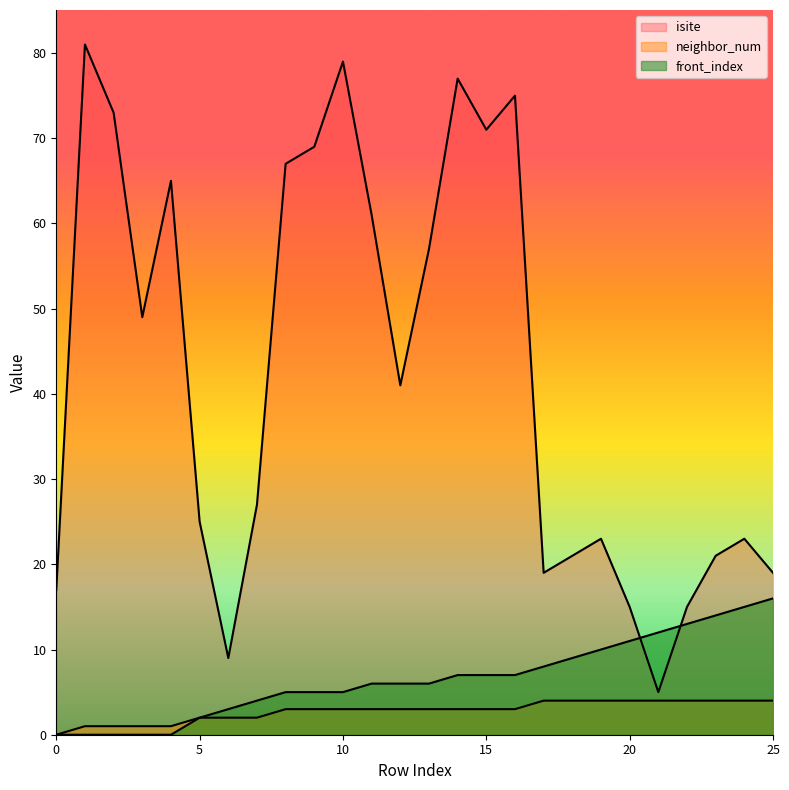

Does the chart display data point markers on the line(s)?

No